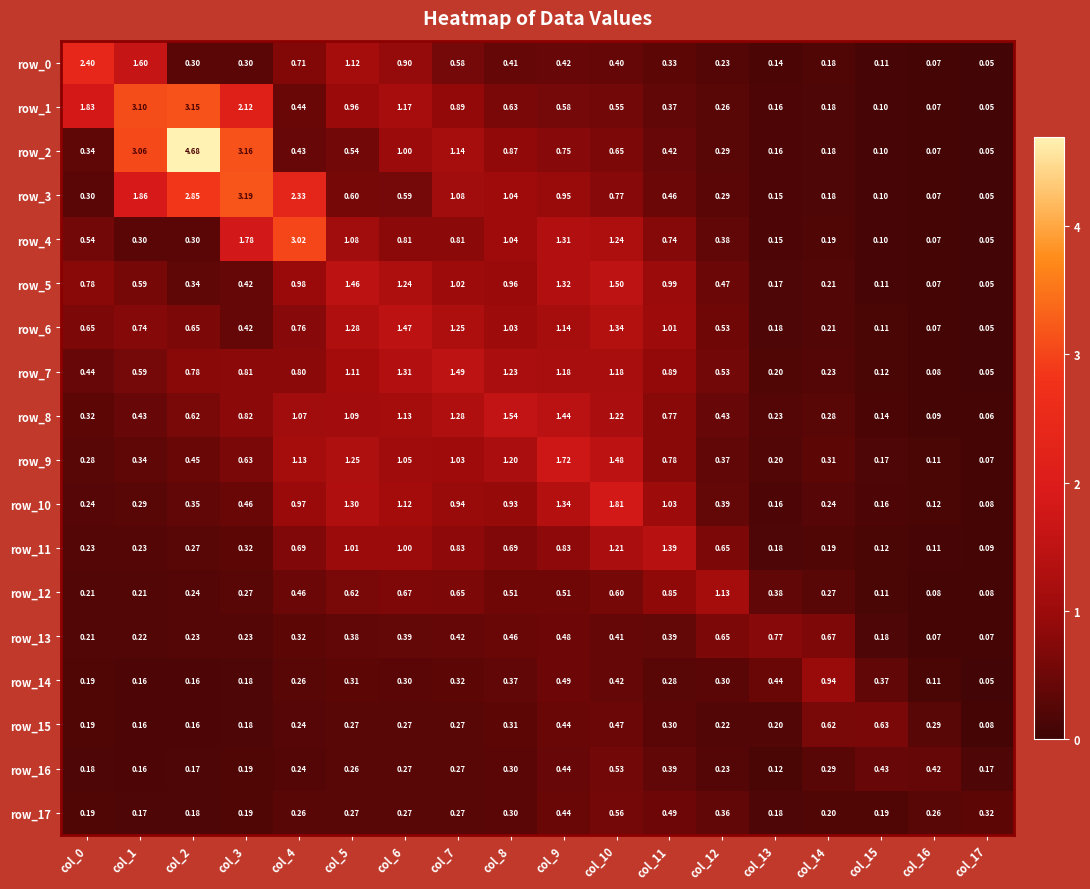

Reading left to right, what are all the values shown in this chart?

row_0: 2.4	1.6	0.3	0.3	0.7	1.1	0.9	0.6	0.4	0.4	0.4	0.3	0.2	0.1	0.2	0.1	0.1	0.0
row_1: 1.8	3.1	3.1	2.1	0.4	1.0	1.2	0.9	0.6	0.6	0.5	0.4	0.3	0.2	0.2	0.1	0.1	0.0
row_2: 0.3	3.1	4.7	3.2	0.4	0.5	1.0	1.1	0.9	0.8	0.6	0.4	0.3	0.2	0.2	0.1	0.1	0.1
row_3: 0.3	1.9	2.9	3.2	2.3	0.6	0.6	1.1	1.0	1.0	0.8	0.5	0.3	0.1	0.2	0.1	0.1	0.0
row_4: 0.5	0.3	0.3	1.8	3.0	1.1	0.8	0.8	1.0	1.3	1.2	0.7	0.4	0.2	0.2	0.1	0.1	0.0
row_5: 0.8	0.6	0.3	0.4	1.0	1.5	1.2	1.0	1.0	1.3	1.5	1.0	0.5	0.2	0.2	0.1	0.1	0.0
row_6: 0.6	0.7	0.6	0.4	0.8	1.3	1.5	1.2	1.0	1.1	1.3	1.0	0.5	0.2	0.2	0.1	0.1	0.0
row_7: 0.4	0.6	0.8	0.8	0.8	1.1	1.3	1.5	1.2	1.2	1.2	0.9	0.5	0.2	0.2	0.1	0.1	0.1
row_8: 0.3	0.4	0.6	0.8	1.1	1.1	1.1	1.3	1.5	1.4	1.2	0.8	0.4	0.2	0.3	0.1	0.1	0.1
row_9: 0.3	0.3	0.4	0.6	1.1	1.3	1.1	1.0	1.2	1.7	1.5	0.8	0.4	0.2	0.3	0.2	0.1	0.1
row_10: 0.2	0.3	0.3	0.5	1.0	1.3	1.1	0.9	0.9	1.3	1.8	1.0	0.4	0.2	0.2	0.2	0.1	0.1
row_11: 0.2	0.2	0.3	0.3	0.7	1.0	1.0	0.8	0.7	0.8	1.2	1.4	0.7	0.2	0.2	0.1	0.1	0.1
row_12: 0.2	0.2	0.2	0.3	0.5	0.6	0.7	0.7	0.5	0.5	0.6	0.8	1.1	0.4	0.3	0.1	0.1	0.1
row_13: 0.2	0.2	0.2	0.2	0.3	0.4	0.4	0.4	0.5	0.5	0.4	0.4	0.7	0.8	0.7	0.2	0.1	0.1
row_14: 0.2	0.2	0.2	0.2	0.3	0.3	0.3	0.3	0.4	0.5	0.4	0.3	0.3	0.4	0.9	0.4	0.1	0.1
row_15: 0.2	0.2	0.2	0.2	0.2	0.3	0.3	0.3	0.3	0.4	0.5	0.3	0.2	0.2	0.6	0.6	0.3	0.1
row_16: 0.2	0.2	0.2	0.2	0.2	0.3	0.3	0.3	0.3	0.4	0.5	0.4	0.2	0.1	0.3	0.4	0.4	0.2
row_17: 0.2	0.2	0.2	0.2	0.3	0.3	0.3	0.3	0.3	0.4	0.6	0.5	0.4	0.2	0.2	0.2	0.3	0.3